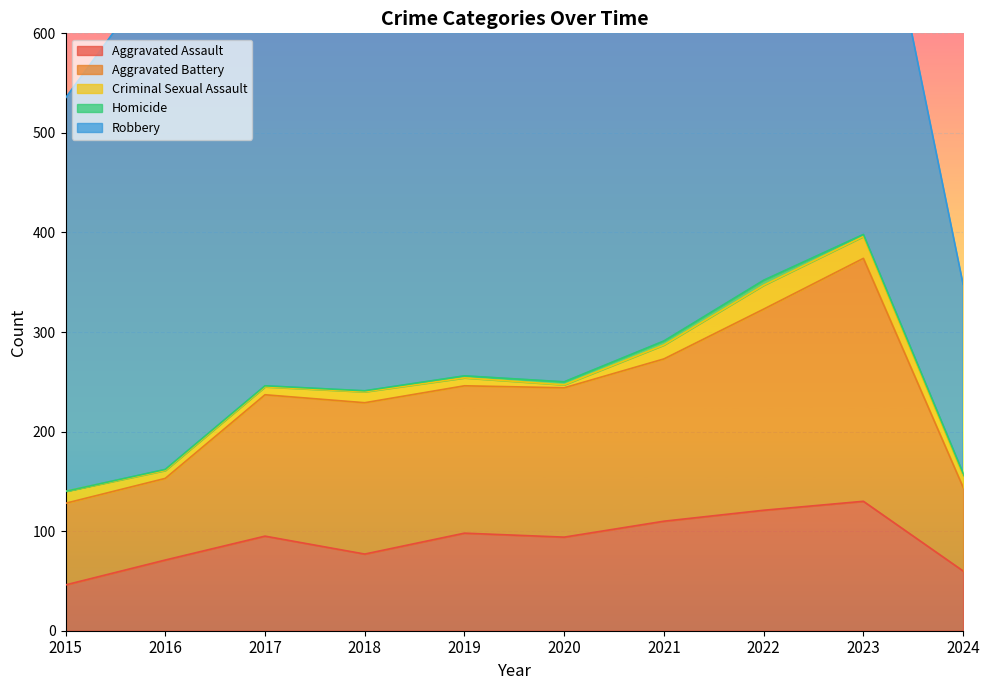

Where is Aggravated Assault nearest to the value 88?

2020